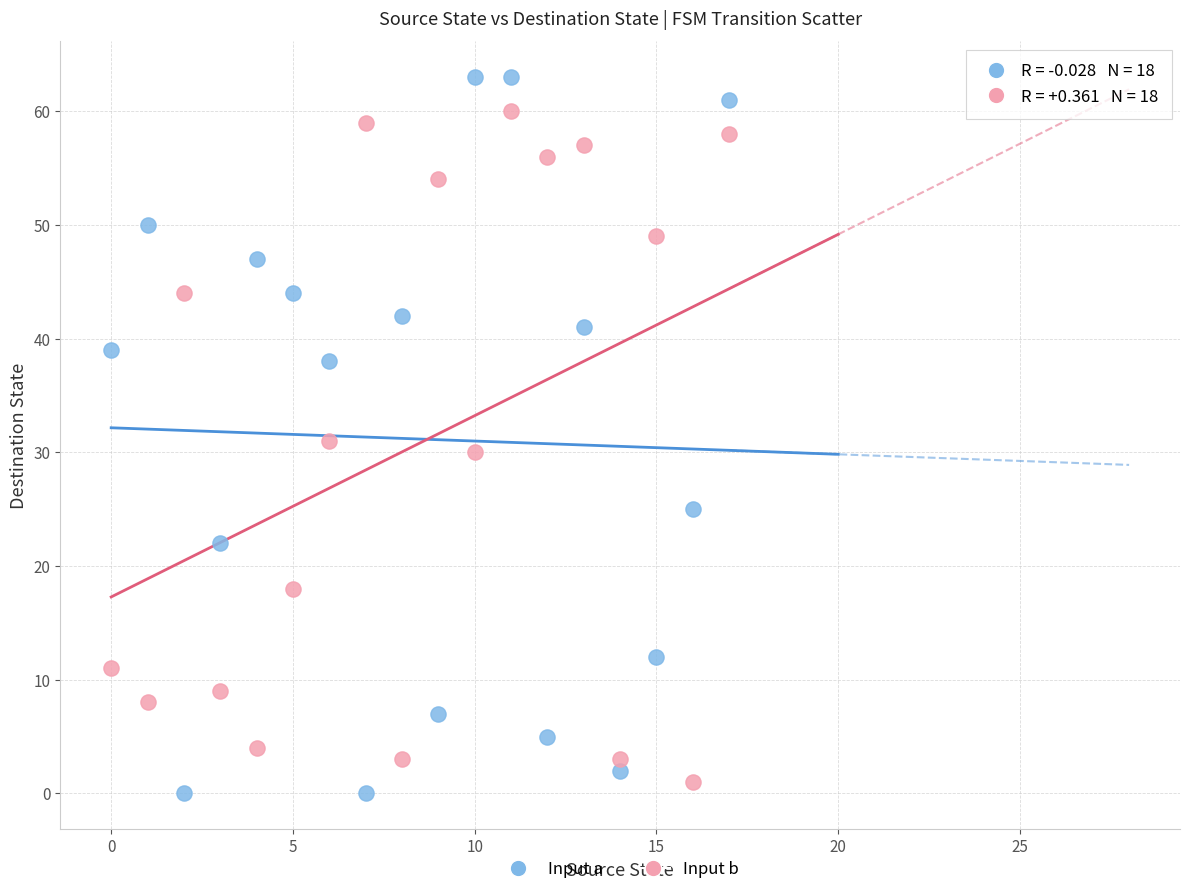

Which series contains the highest Y value?

Input a